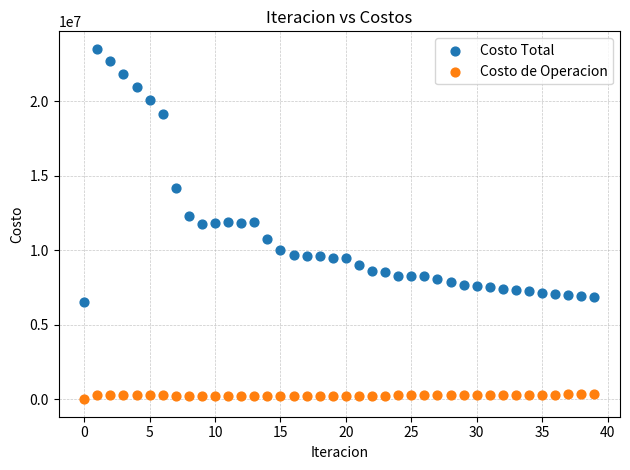

What are all the series names shown in the legend?

Costo Total, Costo de Operacion